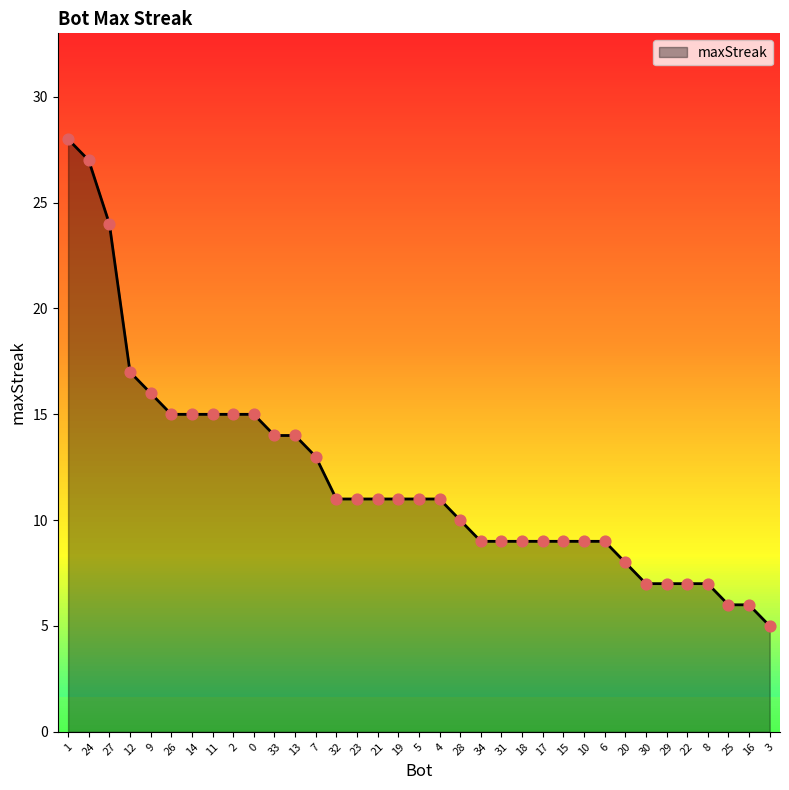

Approximately how many times larger is the value at 0 compared to 32?

1.4